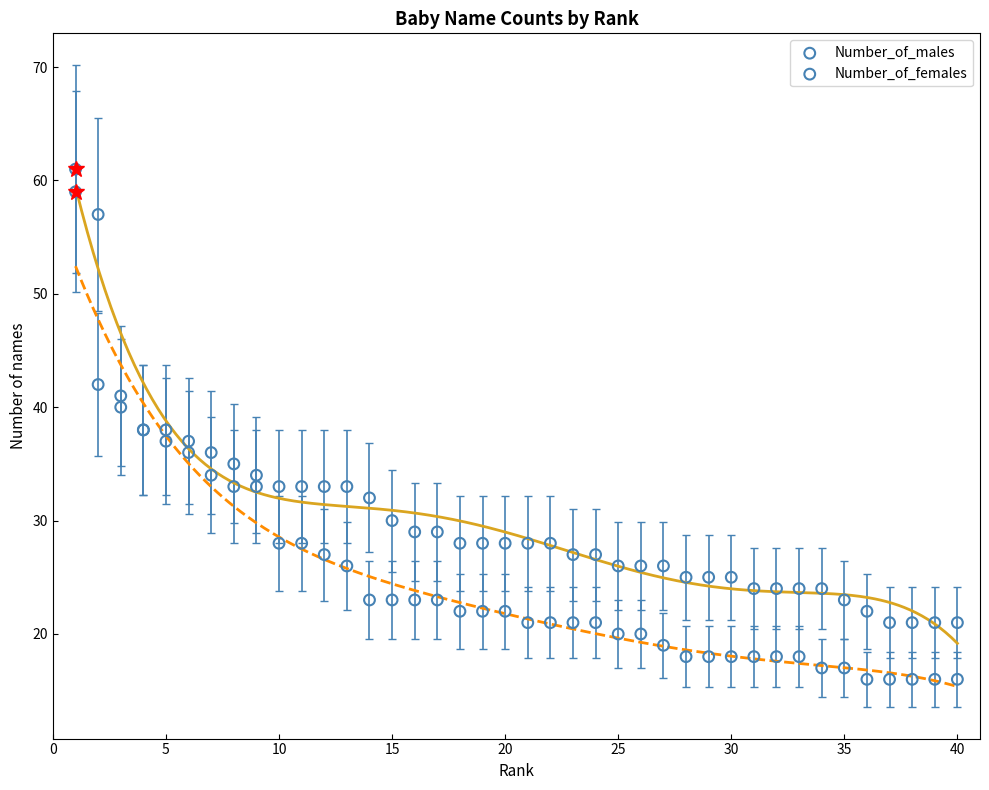

Which series has the largest Y range (max minus min)?

Number_of_females